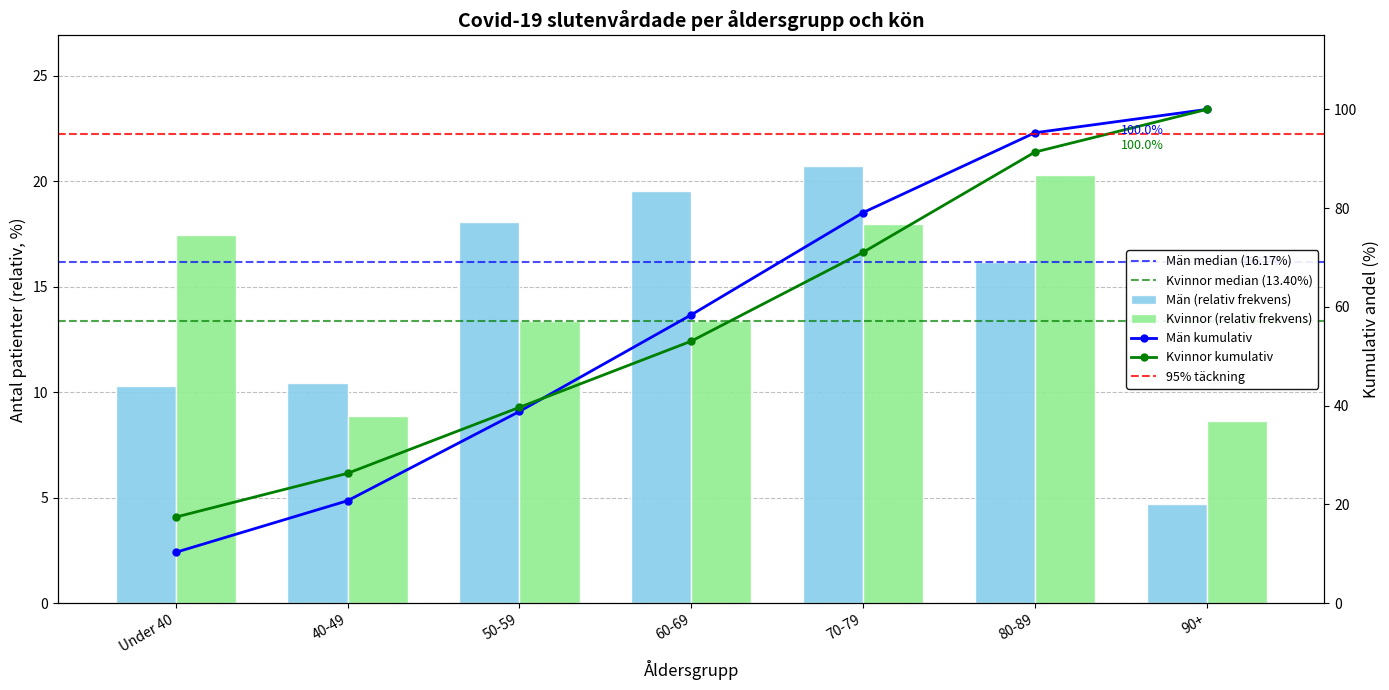

What is the average value of the Män series?

14.3